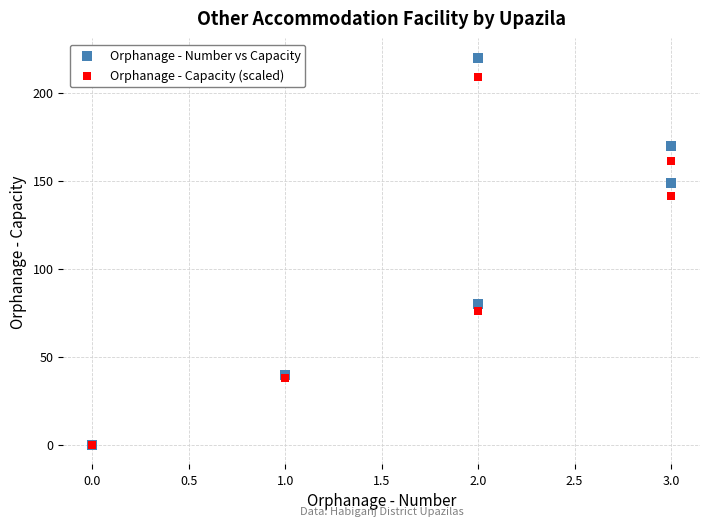

In the Orphanage - Capacity (scaled) series, what Y value is closest to 104?

76.0